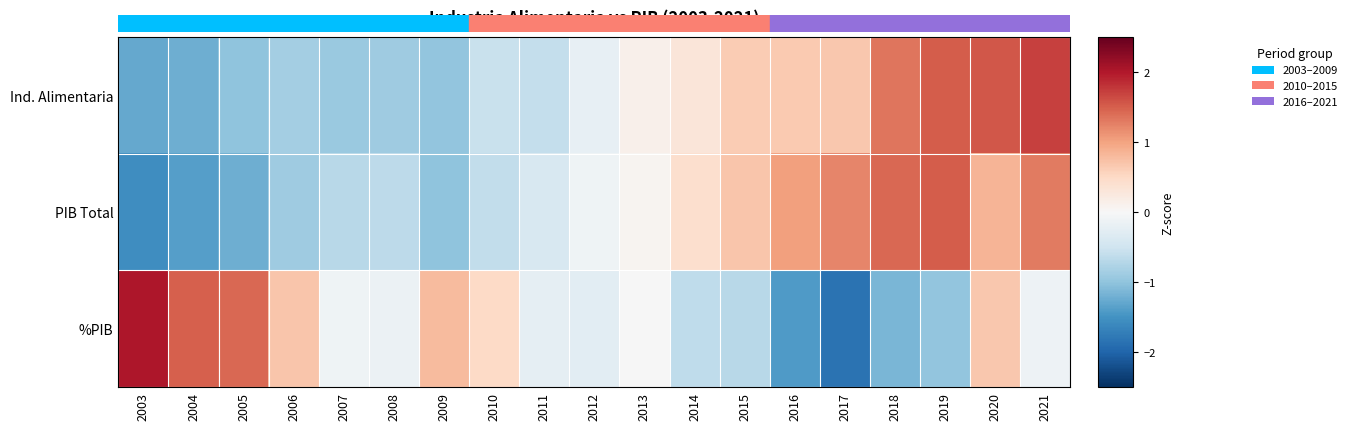

Reading left to right, extract all data points from this chart.

Ind. Alimentaria: 2003=-1.3	2004=-1.2	2005=-1.0	2006=-0.9	2007=-0.9	2008=-0.9	2009=-1.0	2010=-0.5	2011=-0.6	2012=-0.2	2013=0.1	2014=0.3	2015=0.6	2016=0.7	2017=0.7	2018=1.3	2019=1.5	2020=1.6	2021=1.7
PIB Total: 2003=-1.6	2004=-1.4	2005=-1.2	2006=-0.9	2007=-0.7	2008=-0.7	2009=-1.0	2010=-0.6	2011=-0.4	2012=-0.1	2013=0.1	2014=0.4	2015=0.7	2016=1.0	2017=1.2	2018=1.4	2019=1.5	2020=0.9	2021=1.3
%PIB: 2003=2.0	2004=1.5	2005=1.4	2006=0.7	2007=-0.1	2008=-0.2	2009=0.8	2010=0.5	2011=-0.2	2012=-0.3	2013=-0.0	2014=-0.6	2015=-0.7	2016=-1.4	2017=-1.8	2018=-1.1	2019=-1.0	2020=0.7	2021=-0.1